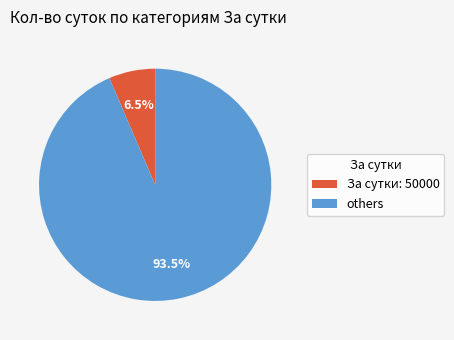

What portion of the pie excludes others?

6.5%